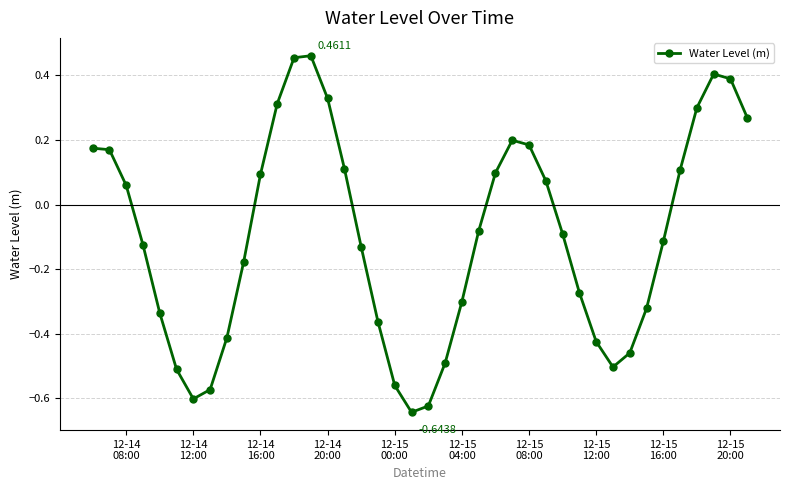

True or false: the data has more than 2 interior local peaks.

True